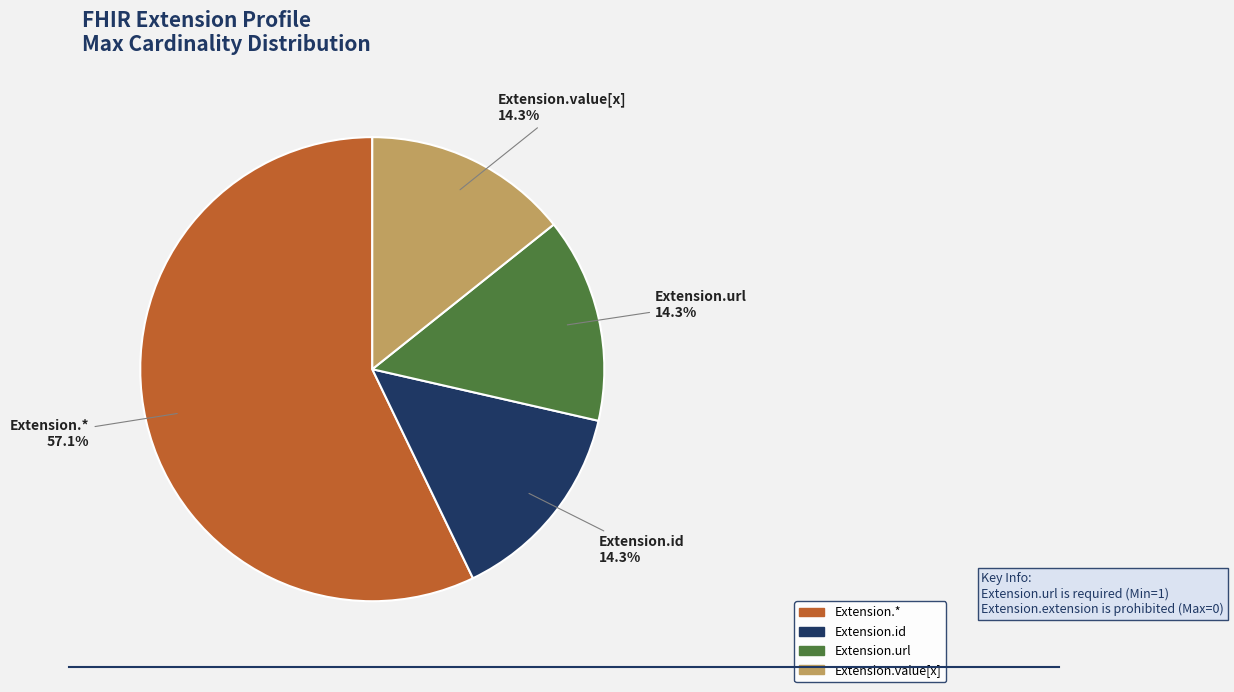

Approximately how many times larger is the value at Extension.* compared to Extension.value[x]?

4.0